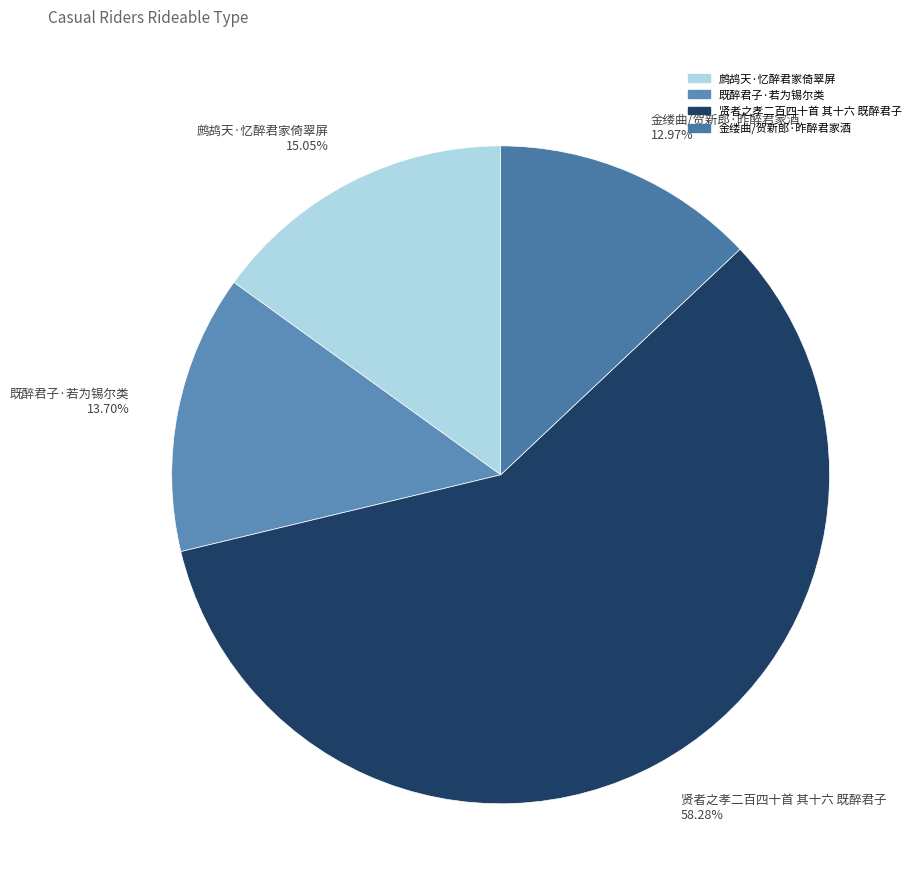

Is it true that 金缕曲/贺新郎·昨醉君家酒 is 20% of the pie?

False